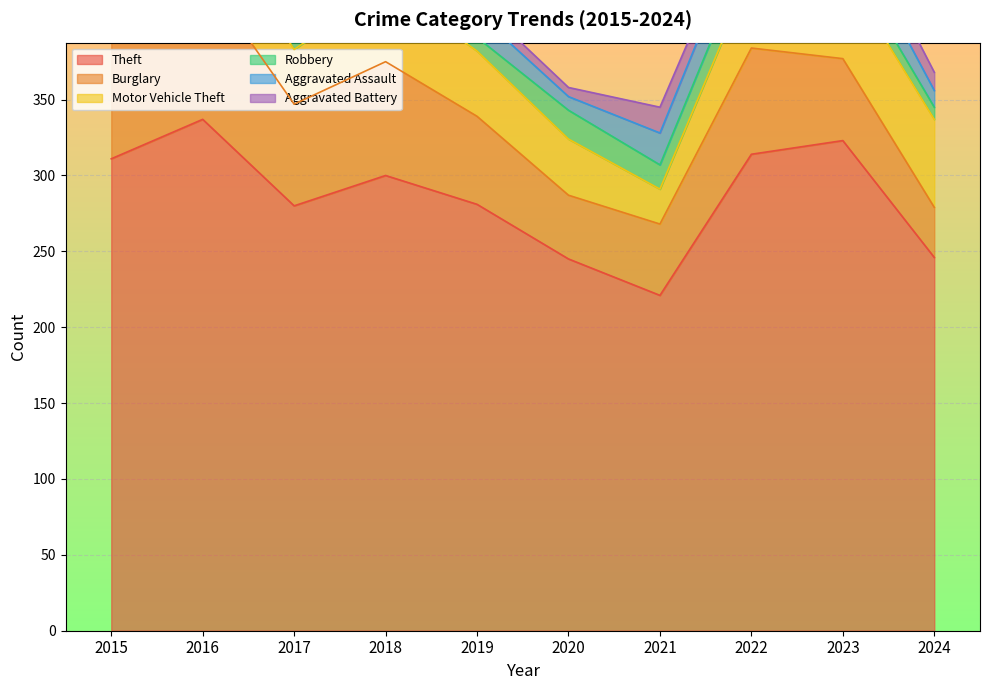

What is the sum of all Motor Vehicle Theft values?

426